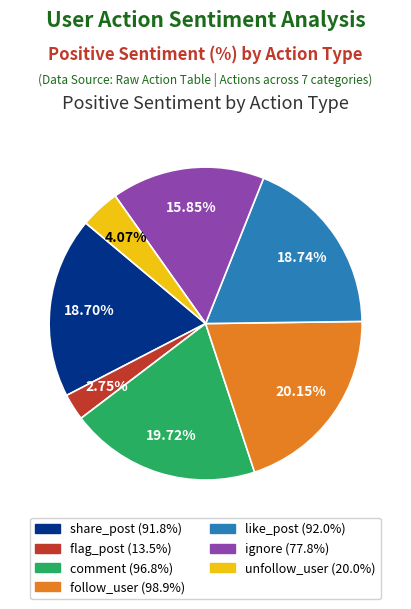

Is flag_post the majority of the pie?

No